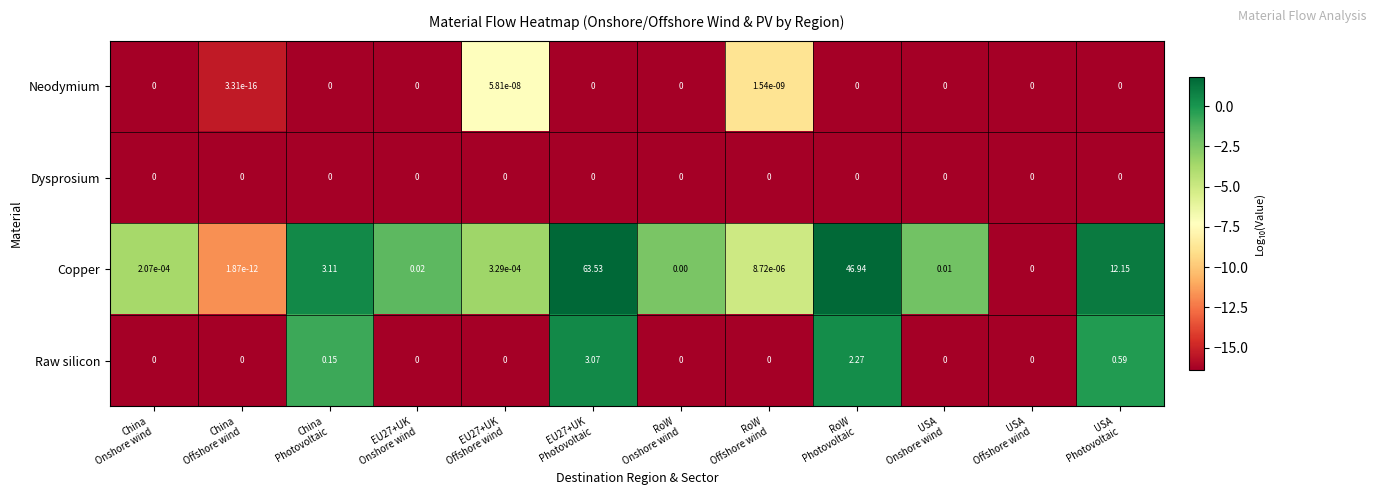

How many distinct data groups are displayed?

4